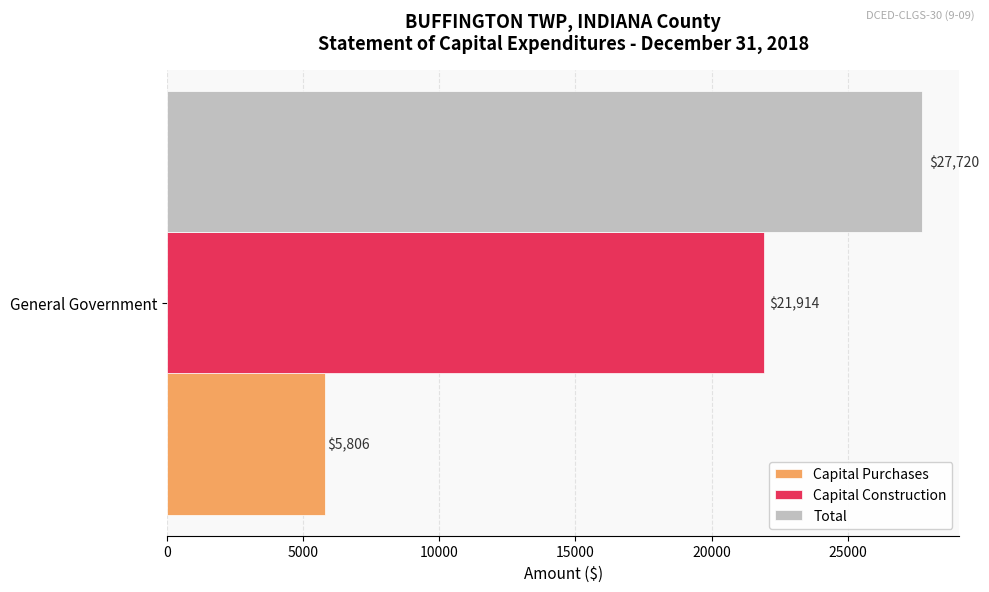

Which series has the widest spread of values?

Capital Purchases